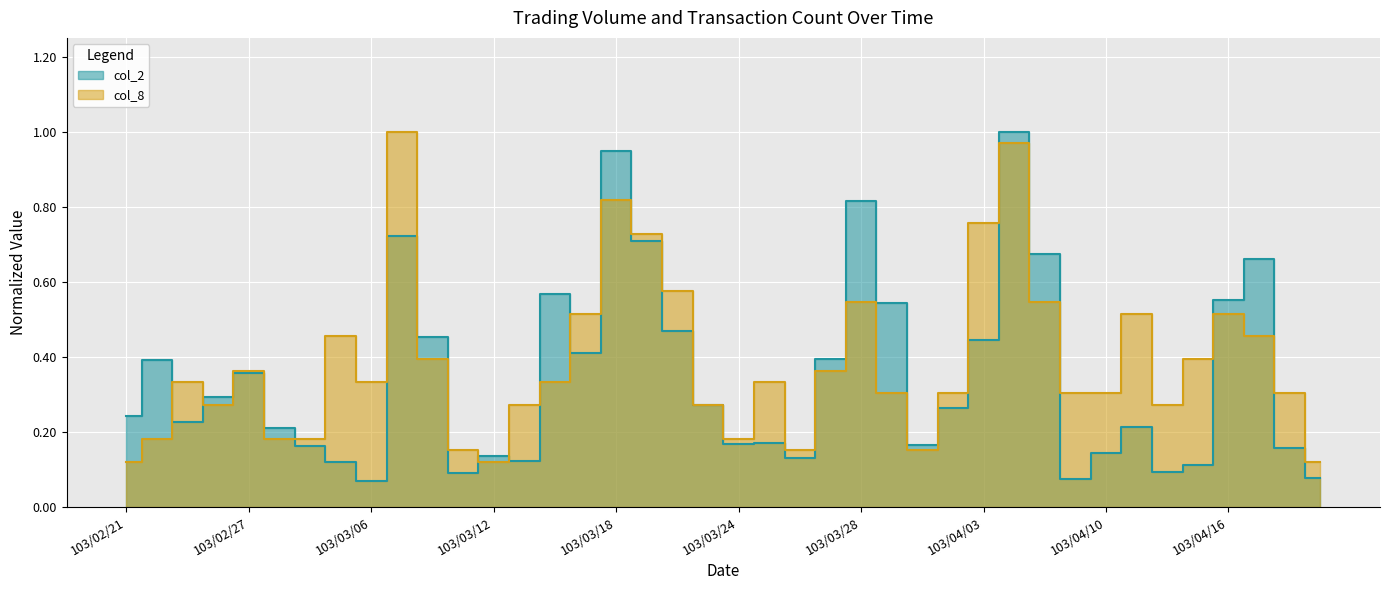

Between 103/04/08 and 103/03/24, which is larger?

103/04/08